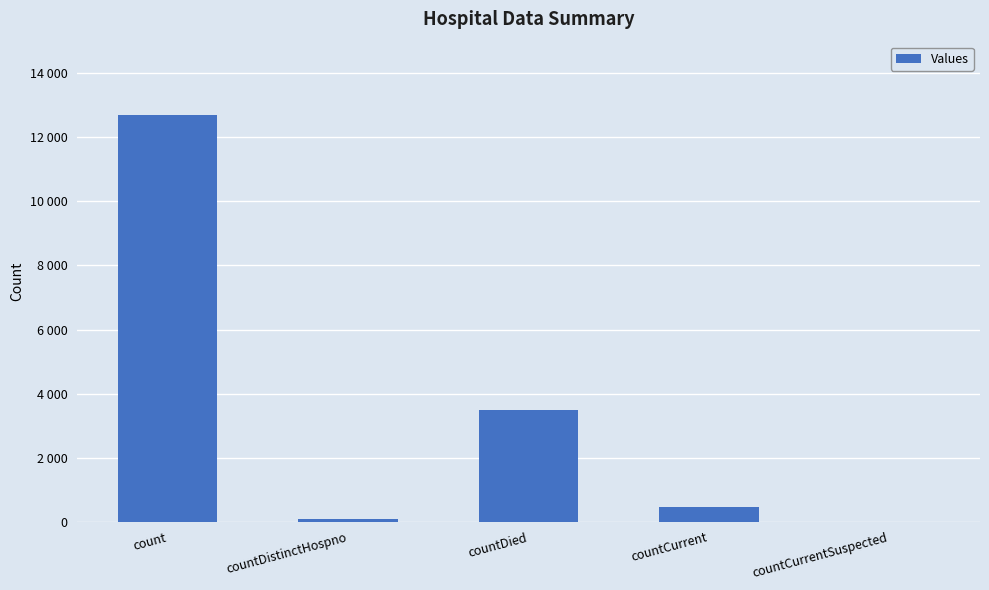

What is the value of the 2nd bar from the left?

76